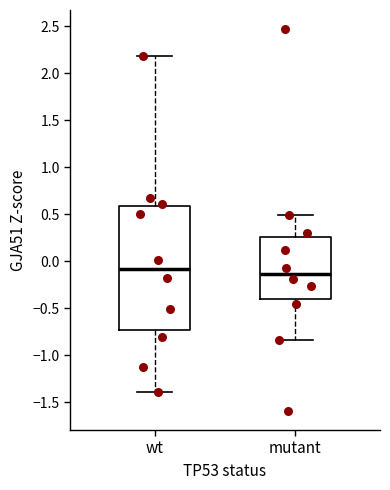

Which box's median line is the lowest?

mutant